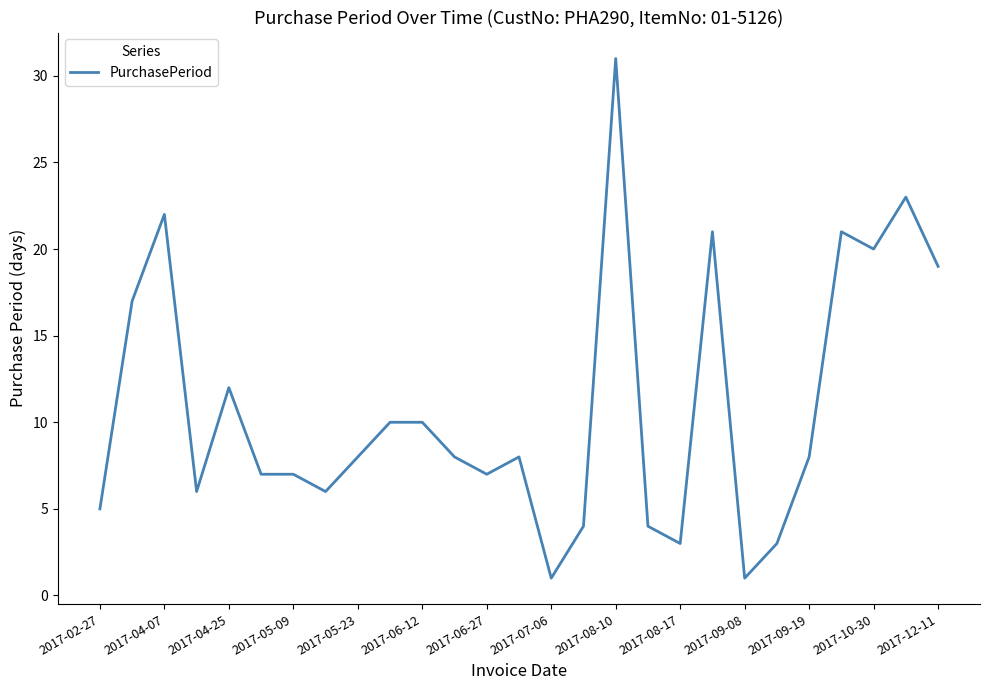

True or false: the data has more than 0 interior local peaks.

True